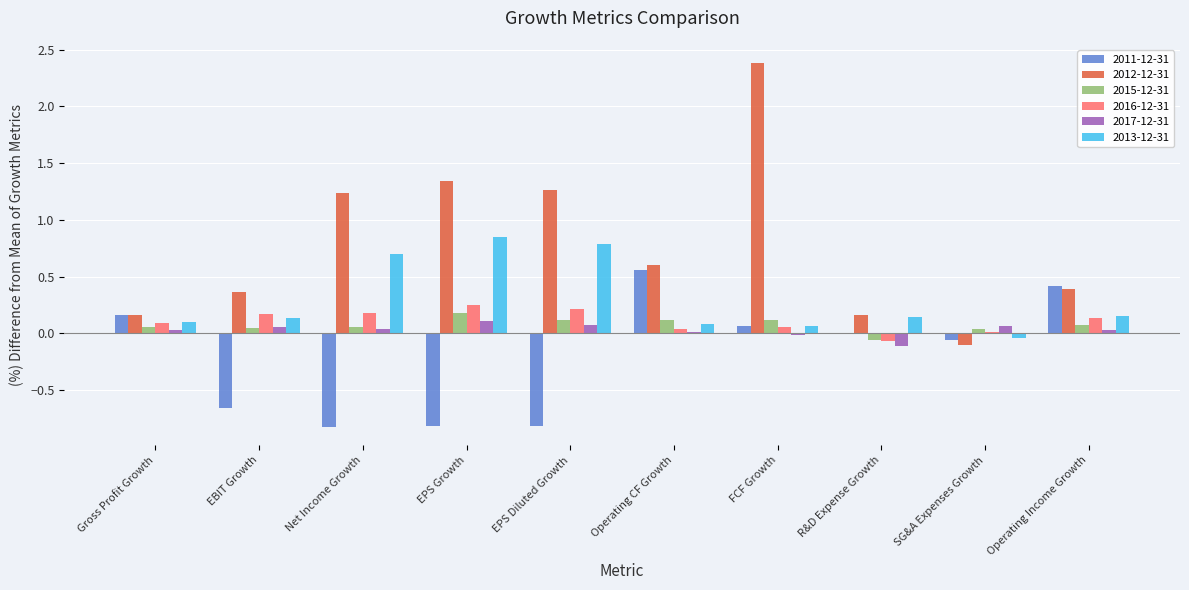

What is the maximum value shown in the chart?

2.4